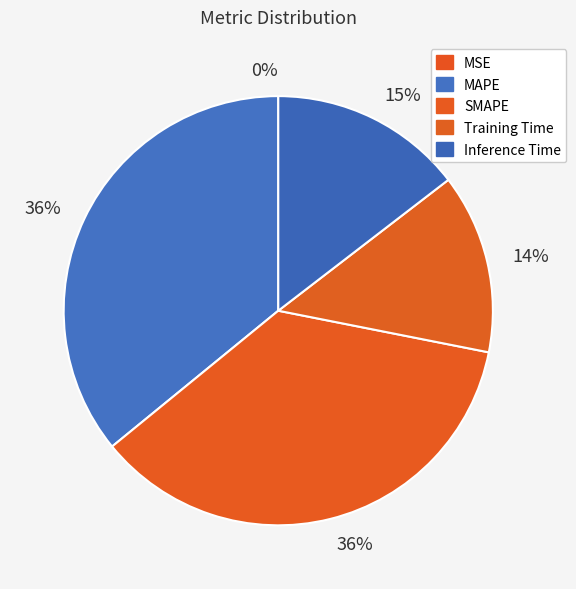

How many segments does this pie chart have?

5